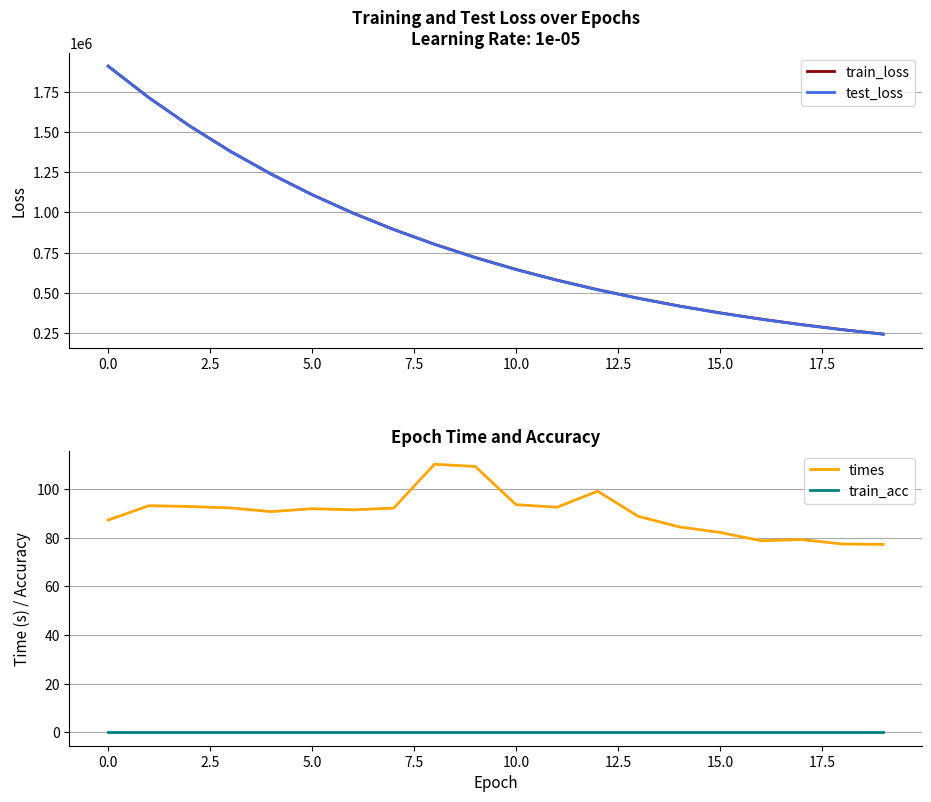

The value of times at 5.0 is 129.1. True or false?

False